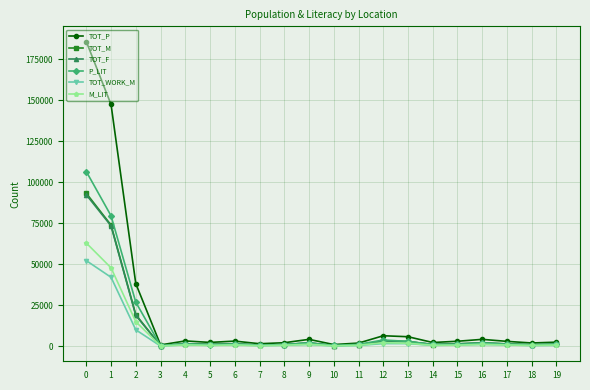

What is the value of the TOT_P point at the 14th from the left?

5944